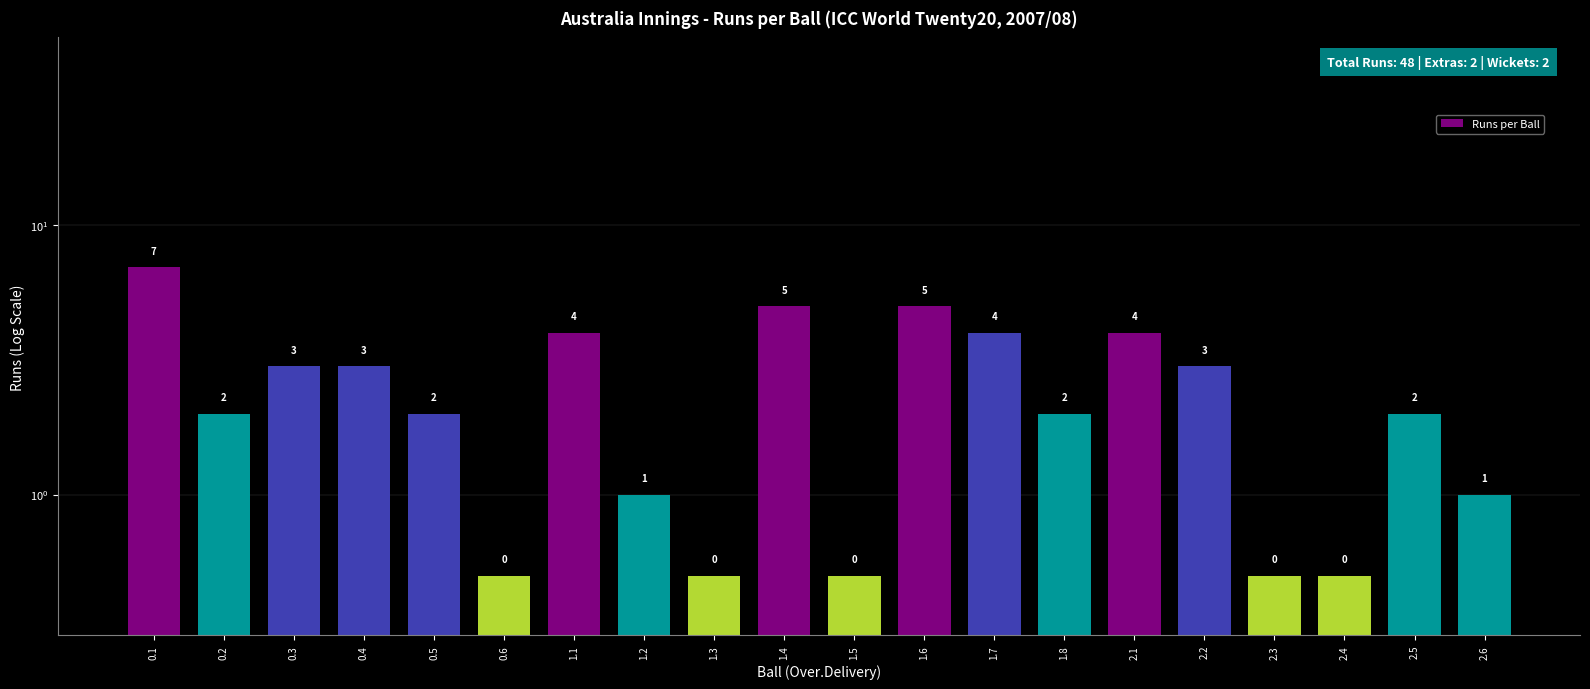

What is the difference between the maximum and minimum values?

6.5